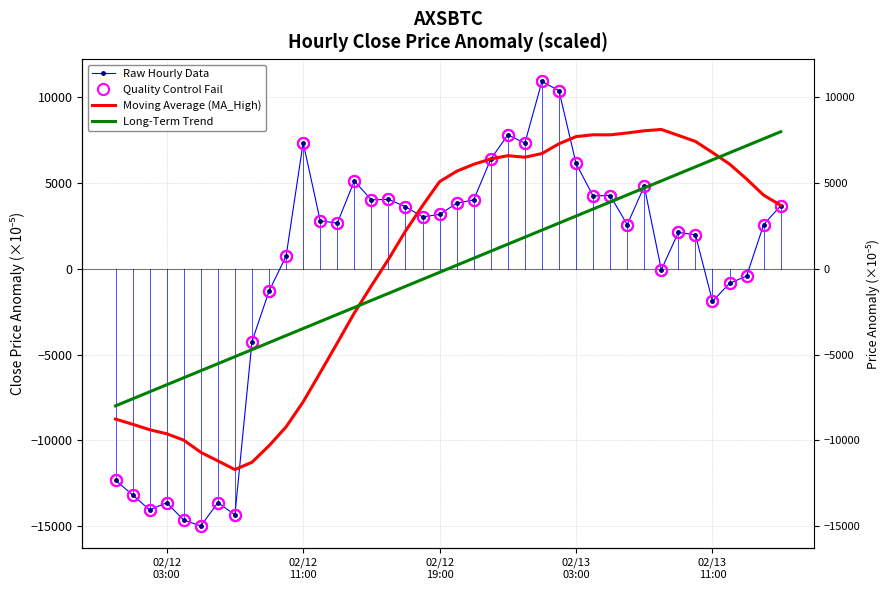

How many interior local valleys does the Quality Control Fail series have?

11